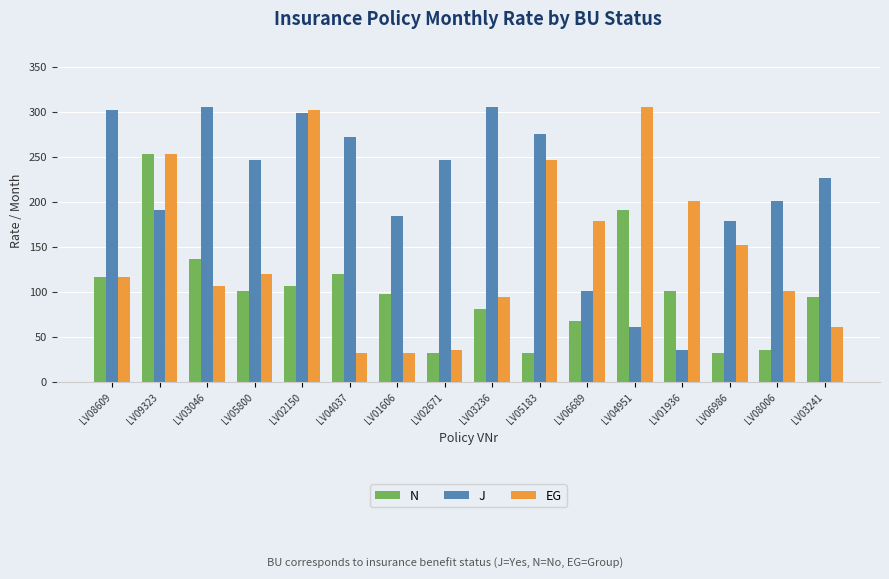

Are the bars grouped side by side (vs. stacked)?

Yes